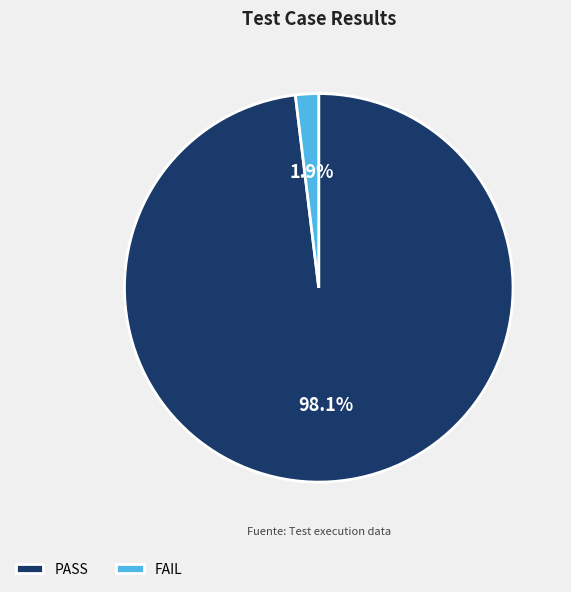

Rank the categories by value from lowest to highest.

FAIL, PASS